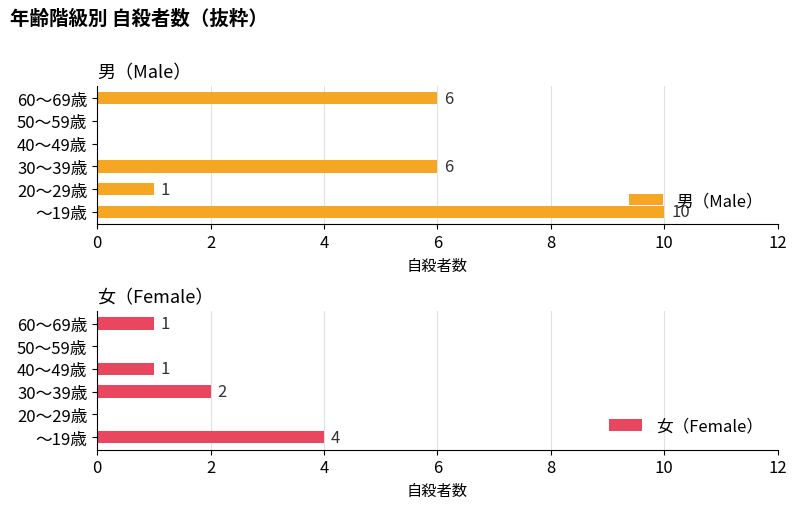

Reading left to right, list all the values displayed in this chart.

男（Male）: 0=10	2=1	4=6	6=0	8=0	10=6
女（Female）: 0=4	2=0	4=2	6=1	8=0	10=1